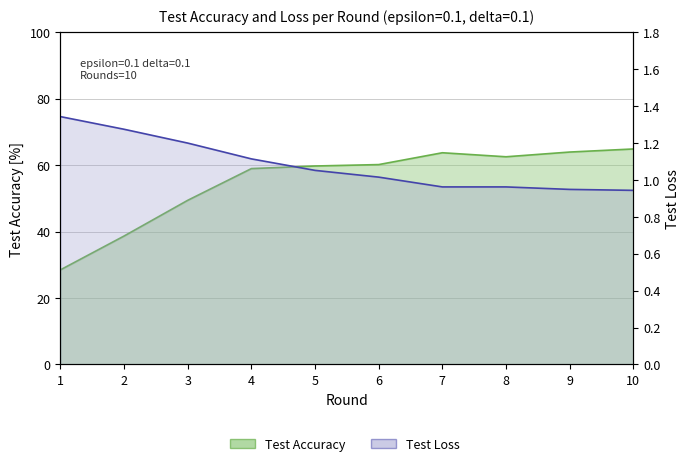

Which has a higher value, 9 or 3?

9